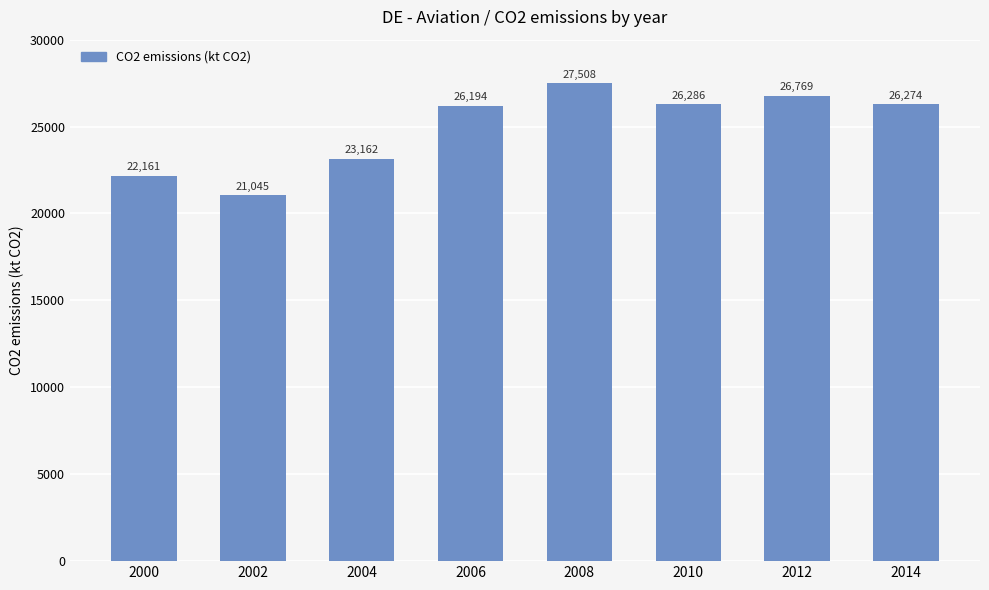

How many data points does each series have?

8